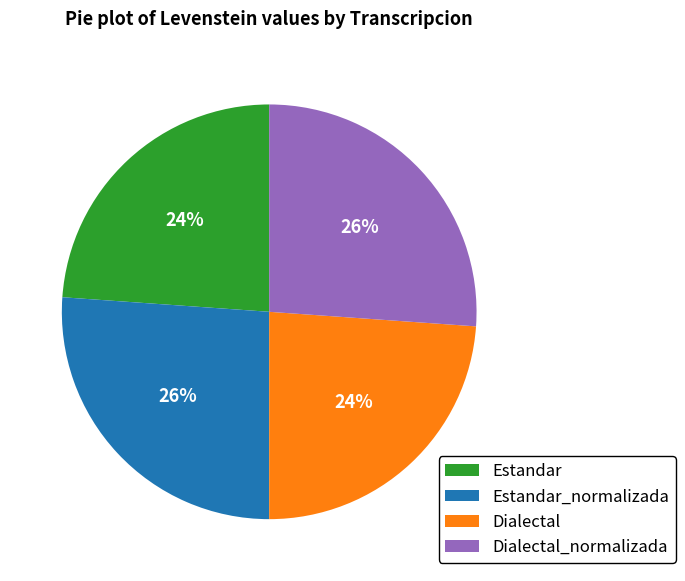

To the nearest percent, what is the combined percentage of Dialectal_normalizada and Dialectal?

50%